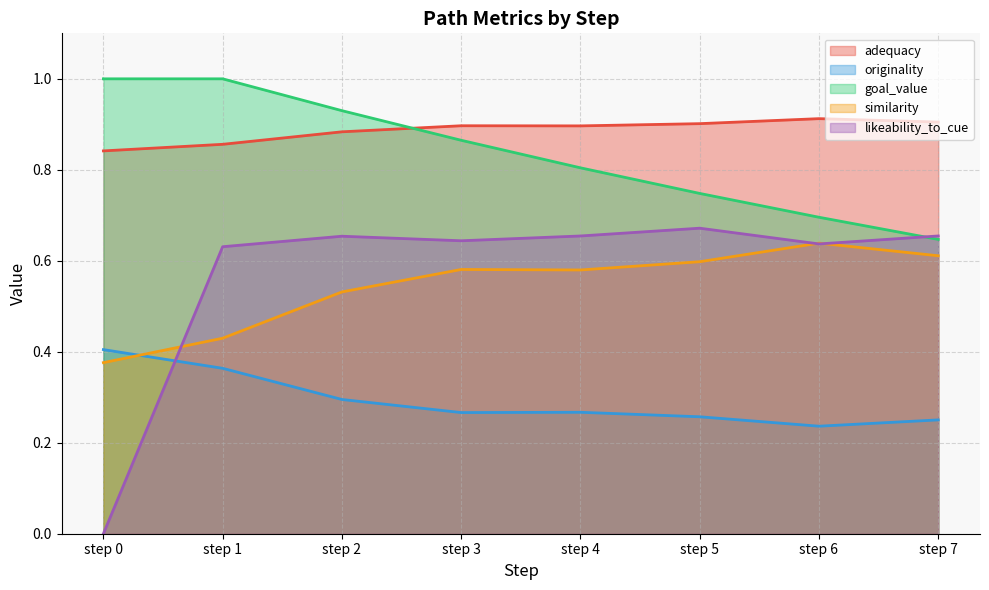

What are all the series names shown in the legend?

adequacy, originality, goal_value, similarity, likeability_to_cue